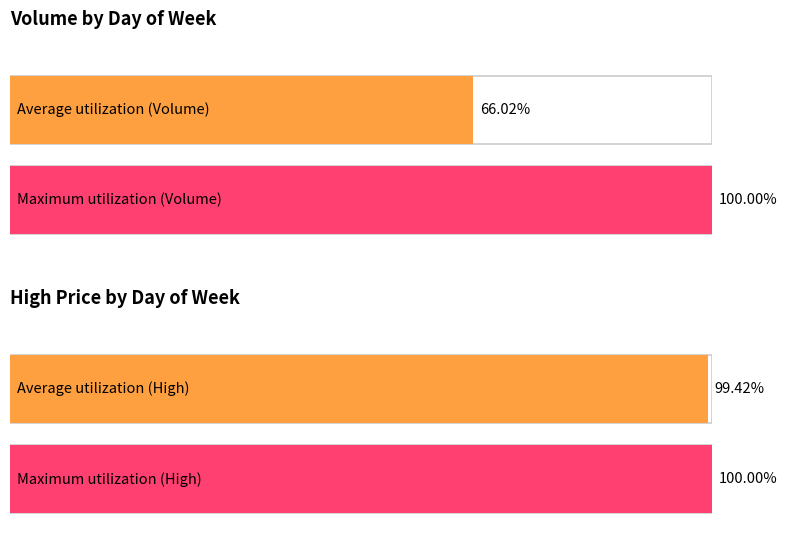

Is the value of Max Volume at Wednesday greater than the value of Average Volume at Wednesday?

Yes